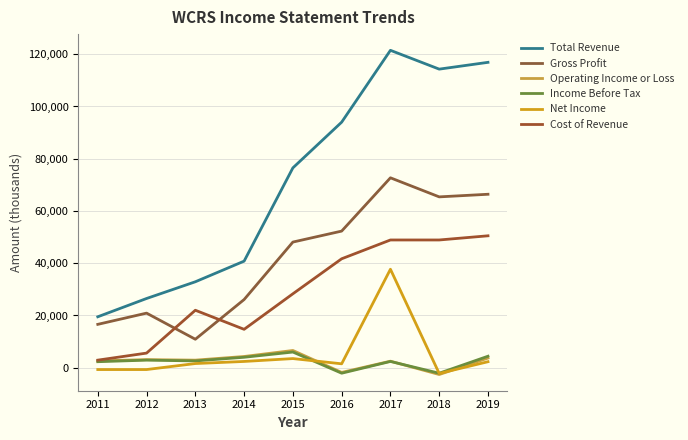

List the labels in order of Operating Income or Loss value, largest first.

2015, 2014, 2019, 2012, 2013, 2011, 2017, 2016, 2018